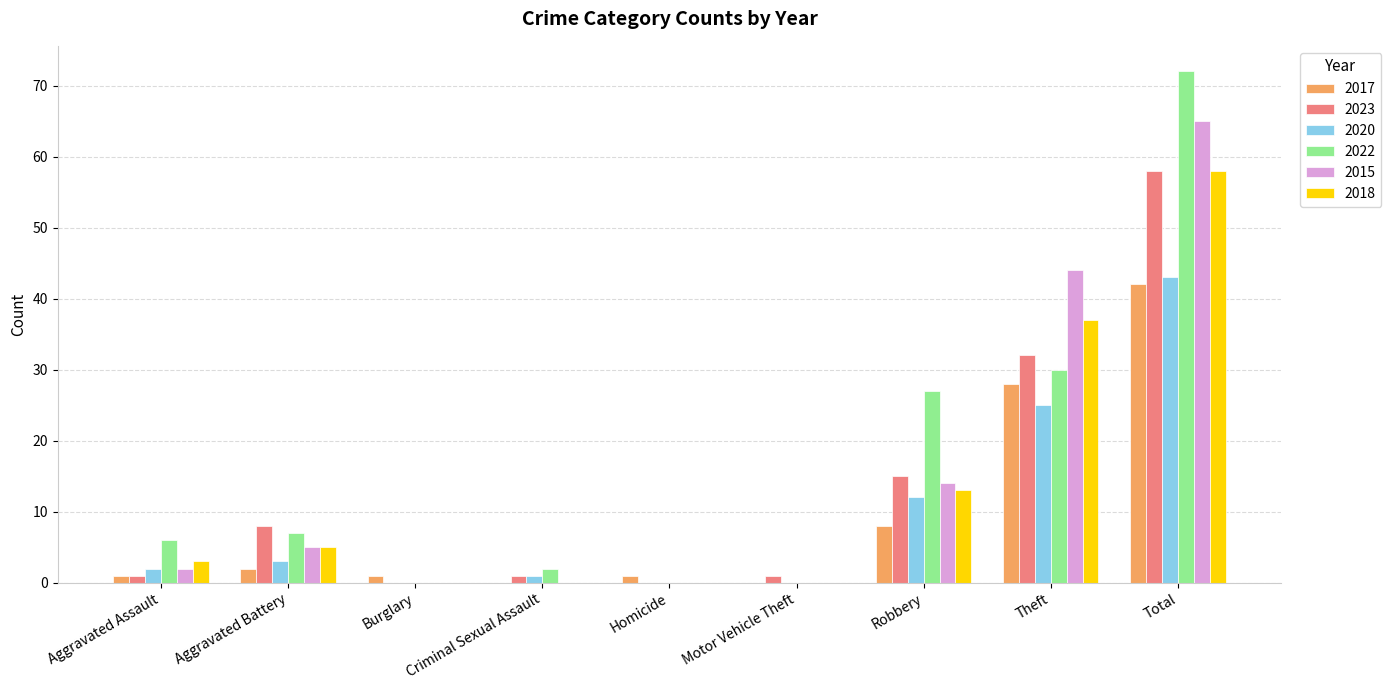

Is the value of 2018 at Criminal Sexual Assault greater than the value of 2015 at Theft?

No